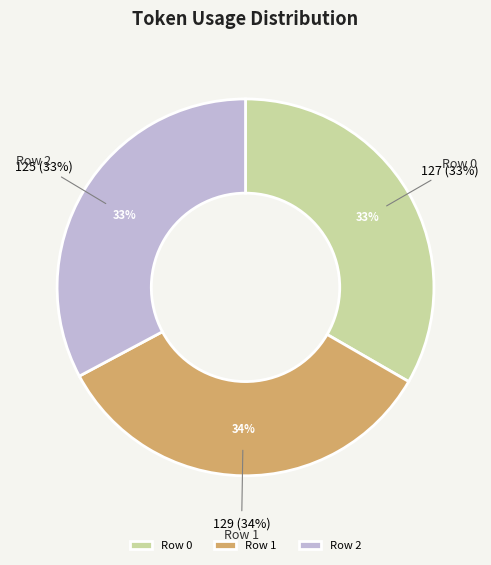

Which slice is the largest?

Row 1